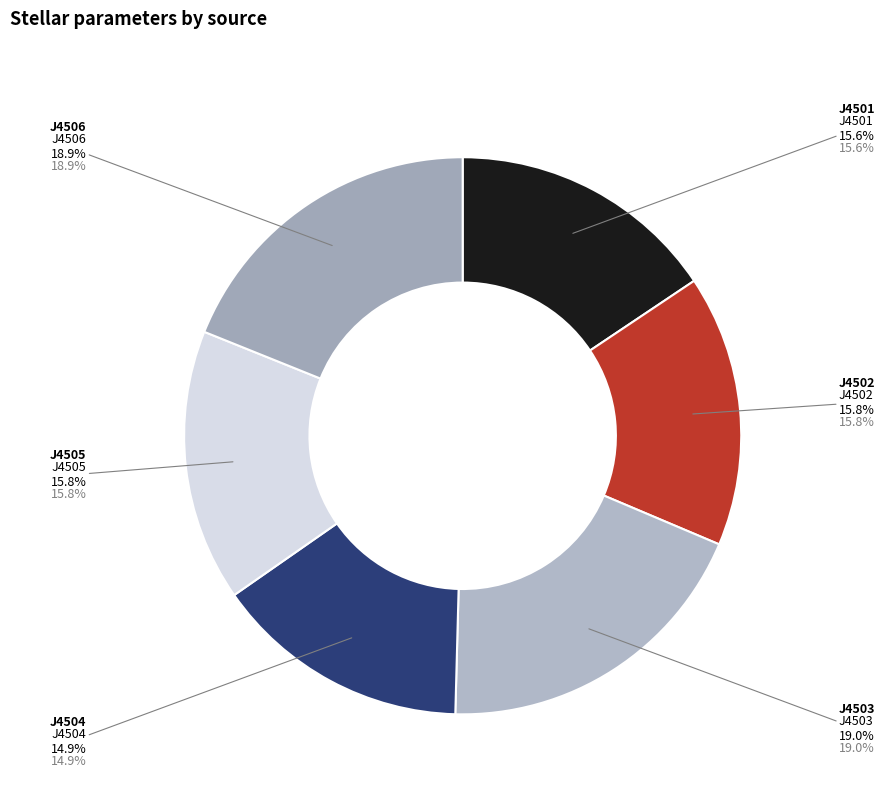

Which category has the smallest portion of the pie?

J4504